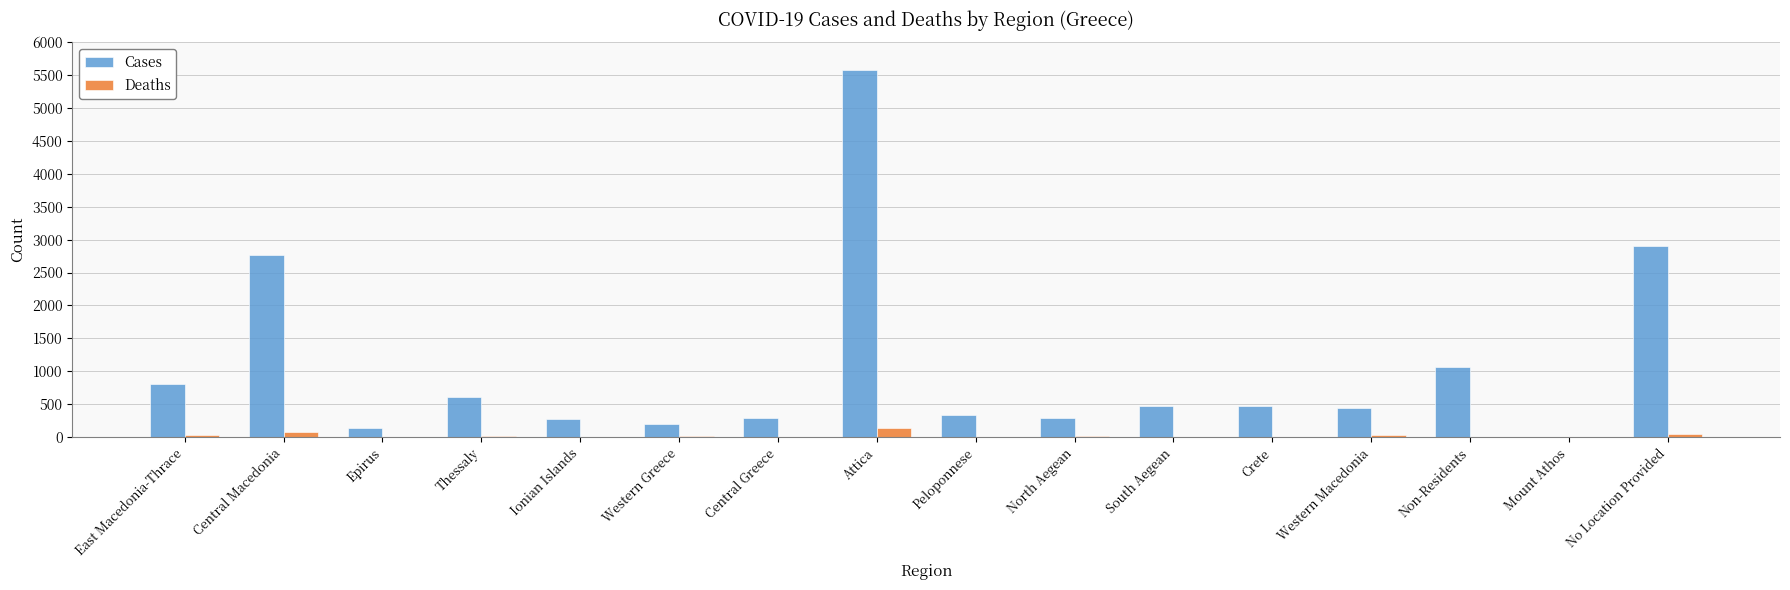

Which category has the highest value in the Deaths series?

Attica